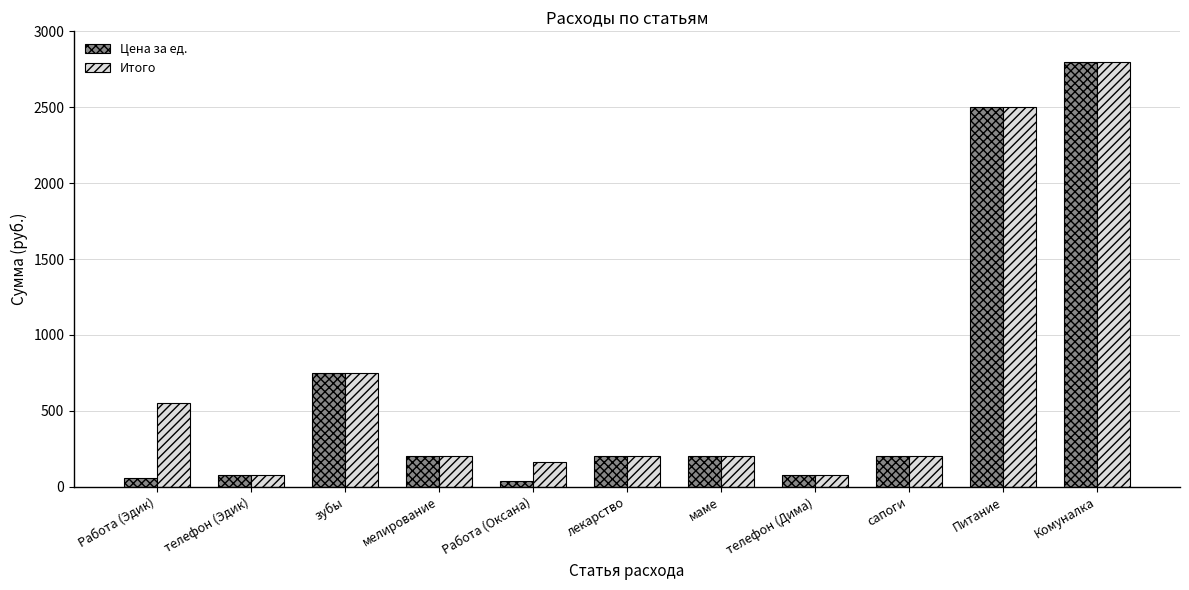

What are all the series names shown in the legend?

Цена за ед., Итого